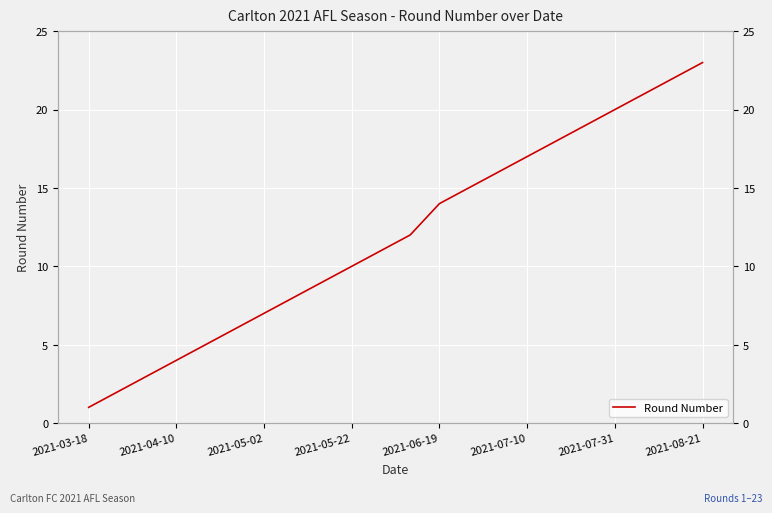

What is the label of the 1st point from the left?

2021-03-18